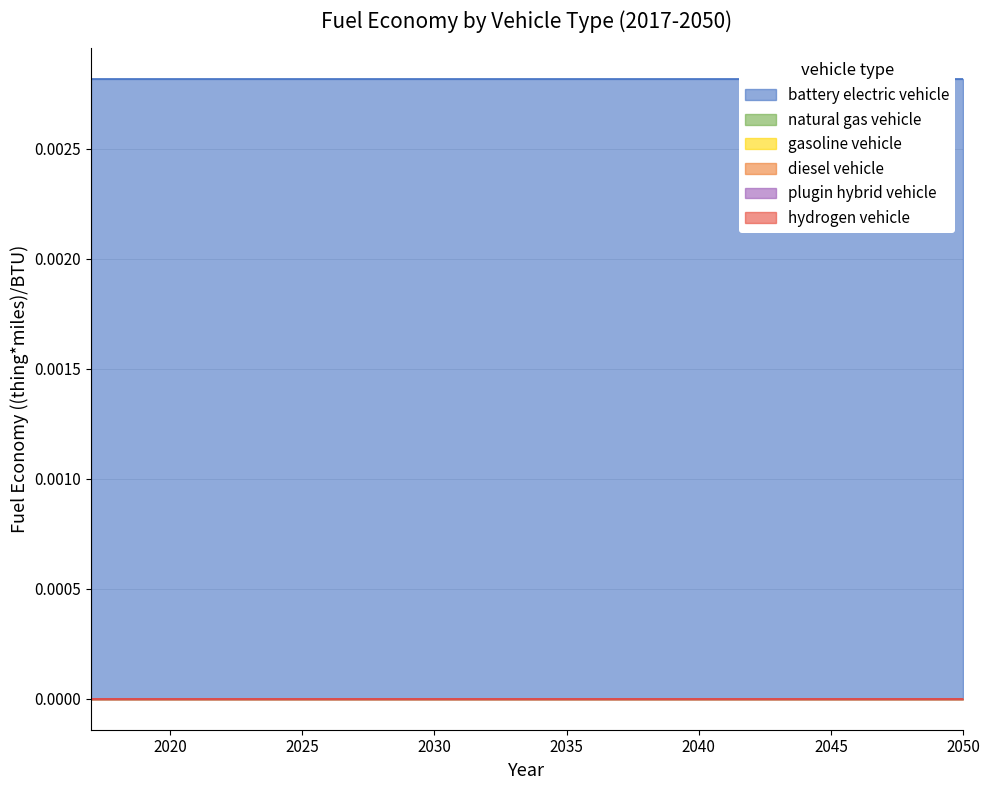

True or false: hydrogen vehicle and diesel vehicle cross at least once.

False